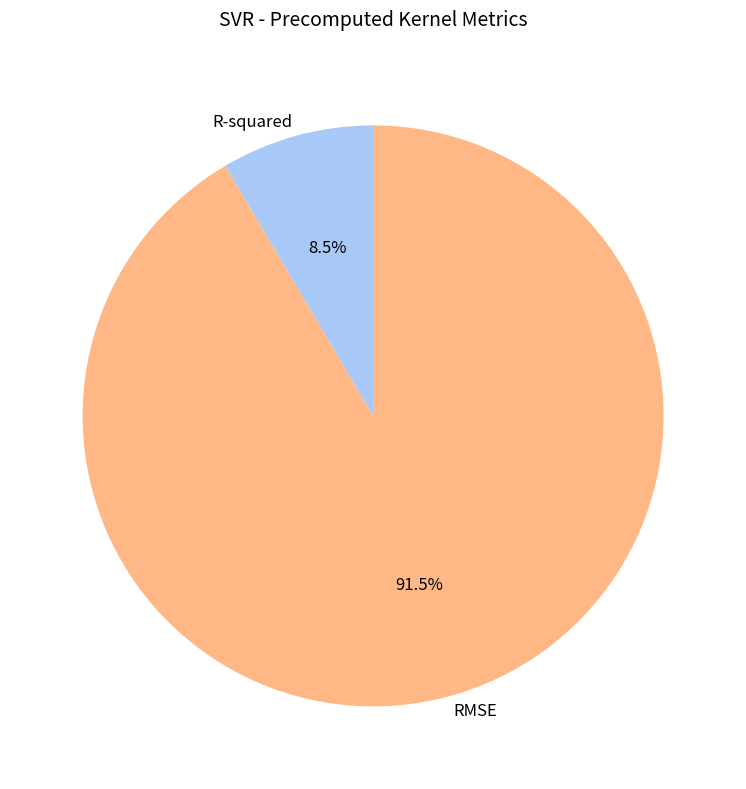

True or false: R-squared accounts for 1% of the total.

False